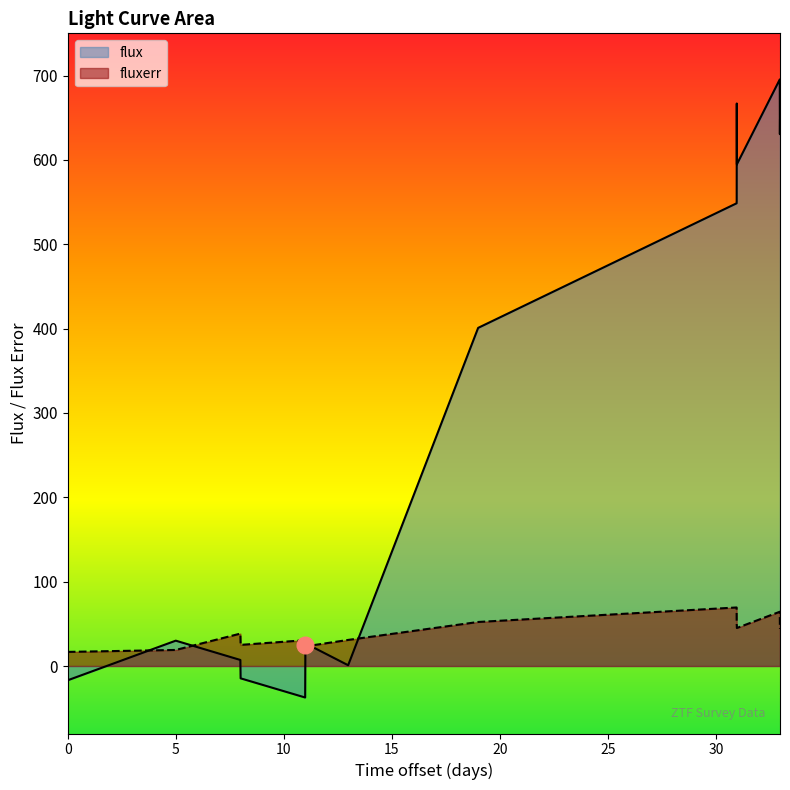

What is the maximum value for fluxerr?

69.4